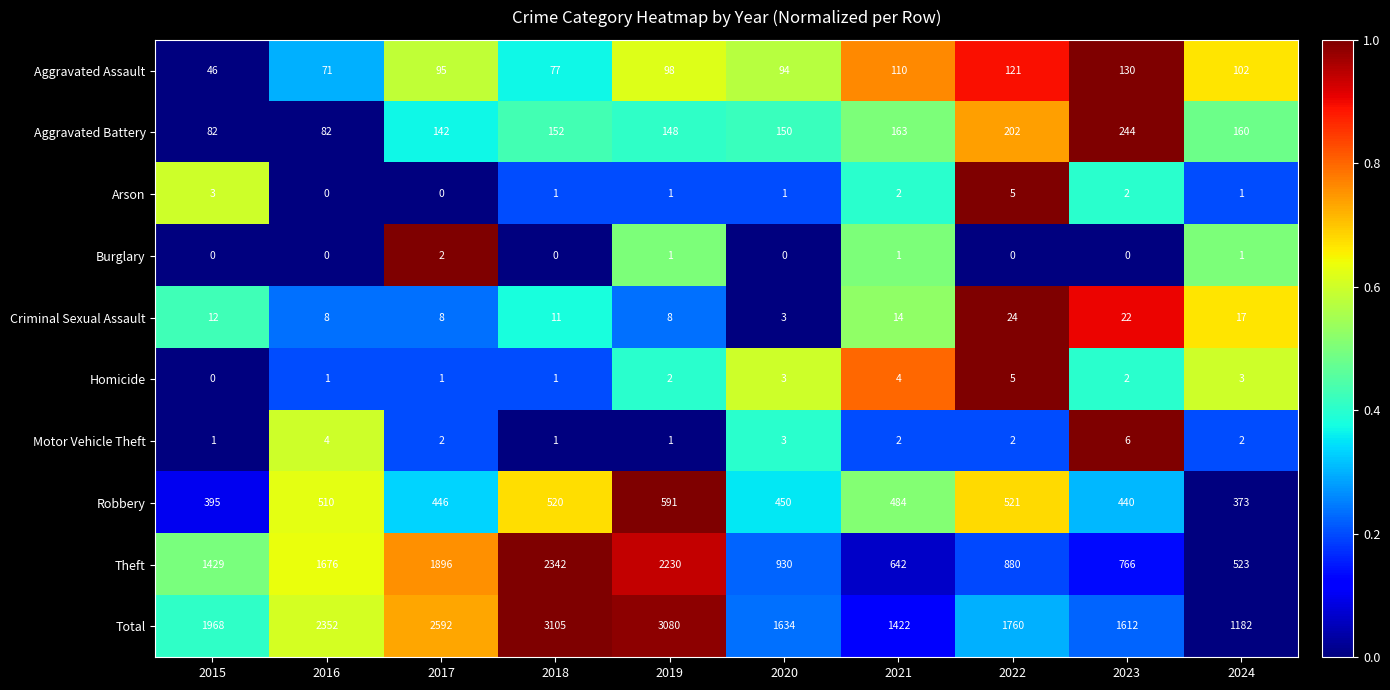

True or false: Motor Vehicle Theft has a value of 2 at 2020.

False